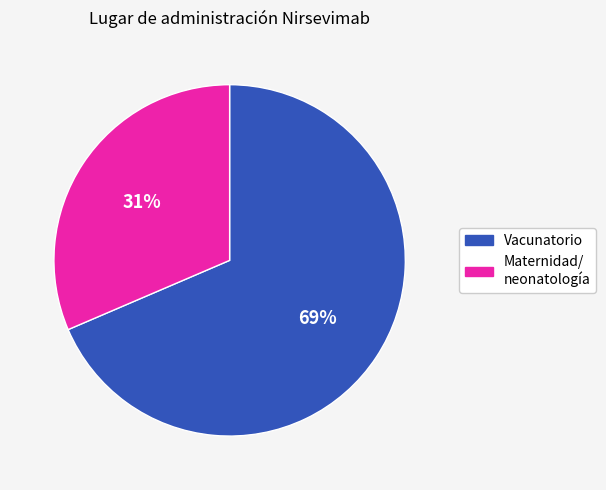

Rank the categories by value from lowest to highest.

Maternidad/ neonatología, Vacunatorio